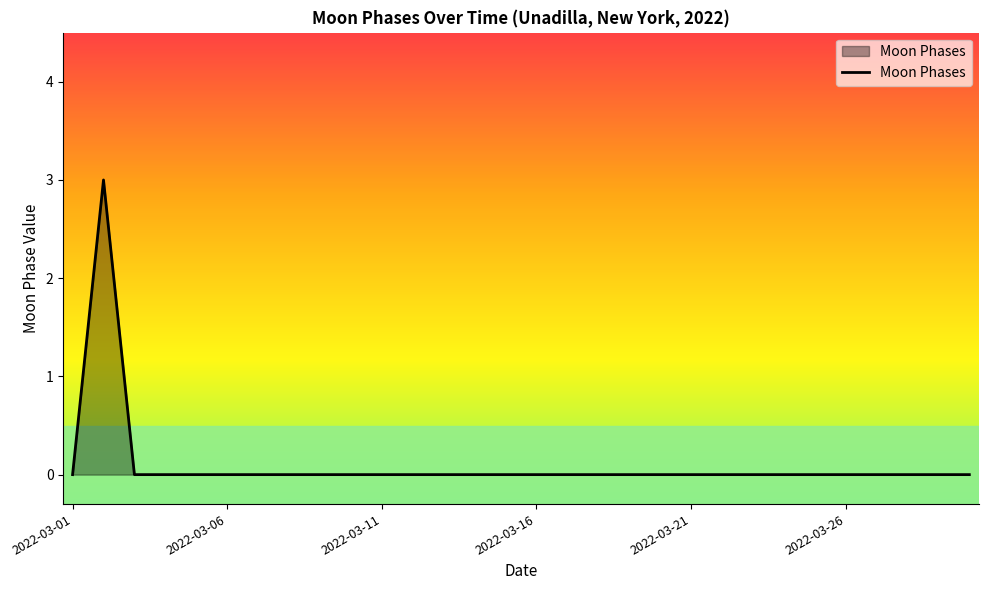

What is the difference between the maximum and minimum values?

3